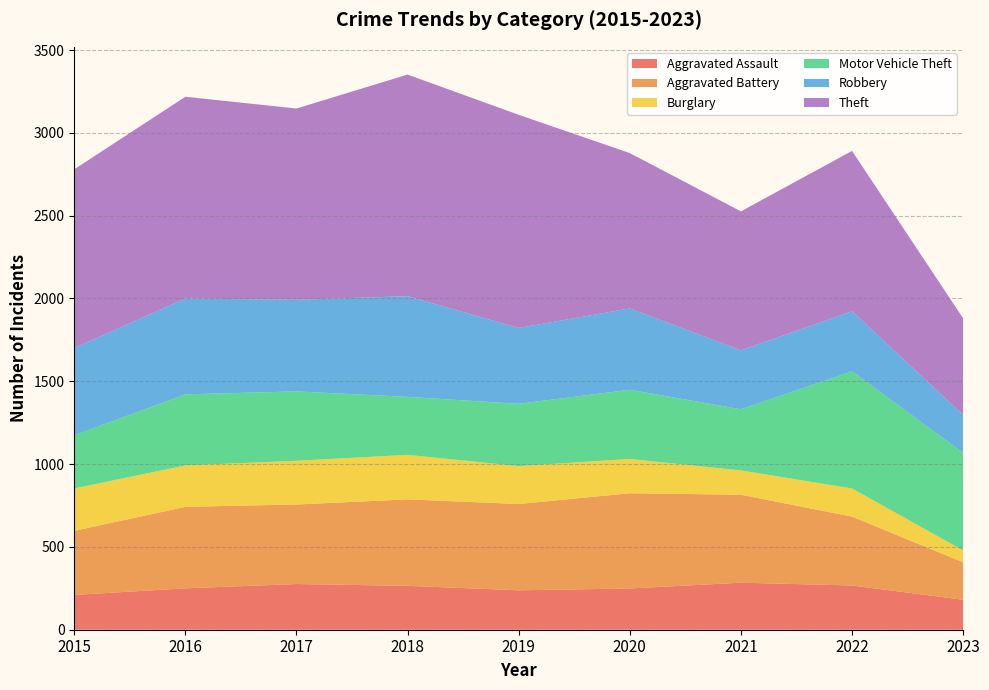

Reading left to right, what are all the values shown in this chart?

Aggravated Assault: 210	250	276	265	238	249	284	267	181
Aggravated Battery: 387	492	480	522	521	575	531	416	226
Burglary: 256	250	264	269	229	207	147	170	72
Motor Vehicle Theft: 321	429	419	350	376	418	369	707	589
Robbery: 527	579	553	608	458	491	356	363	229
Theft: 1079	1218	1155	1338	1287	938	839	968	583